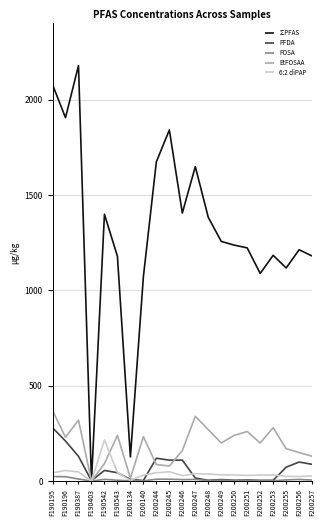

Which category has the highest value across all series?

F190387